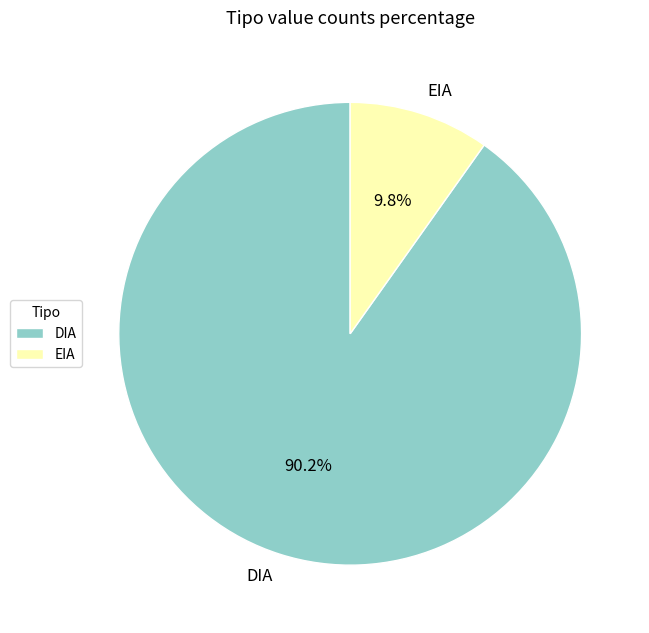

To the nearest percent, what is the average slice percentage?

50%